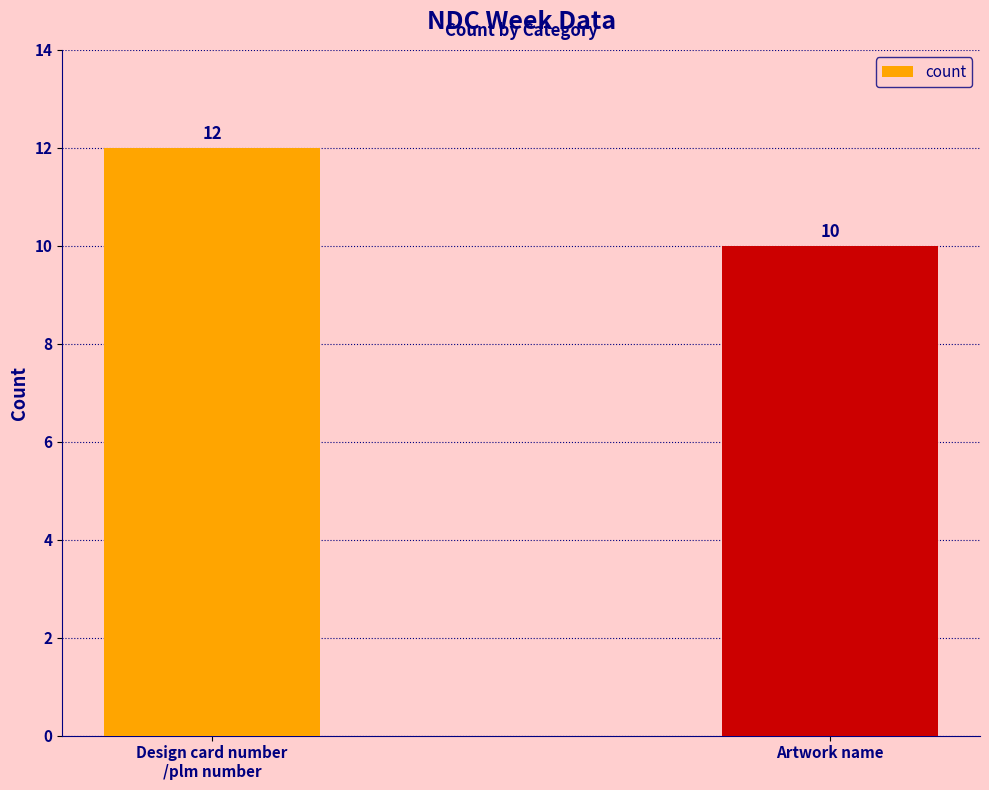

What is the value of the 2nd bar from the left?

10